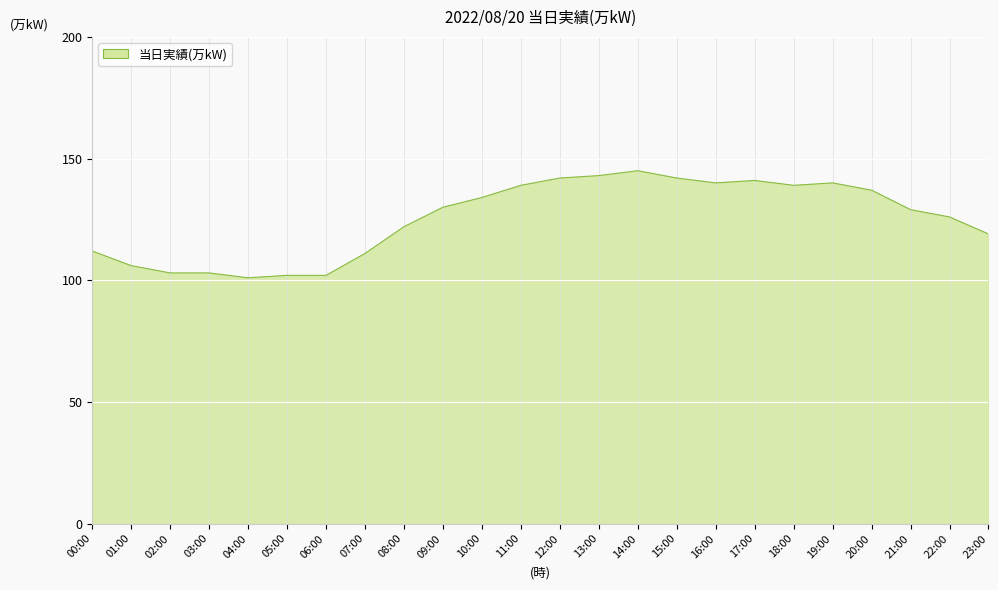

Which category has the highest value across all series?

14:00